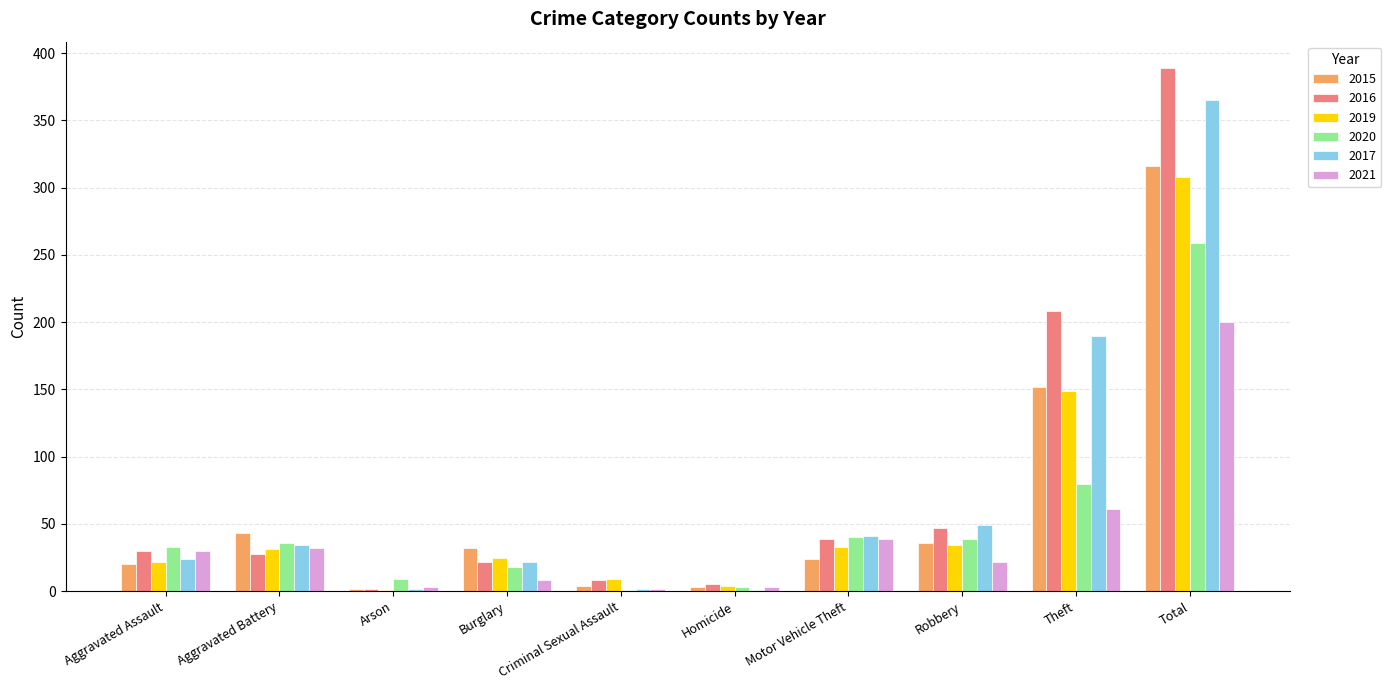

What is the highest value of the 2016 series?

389